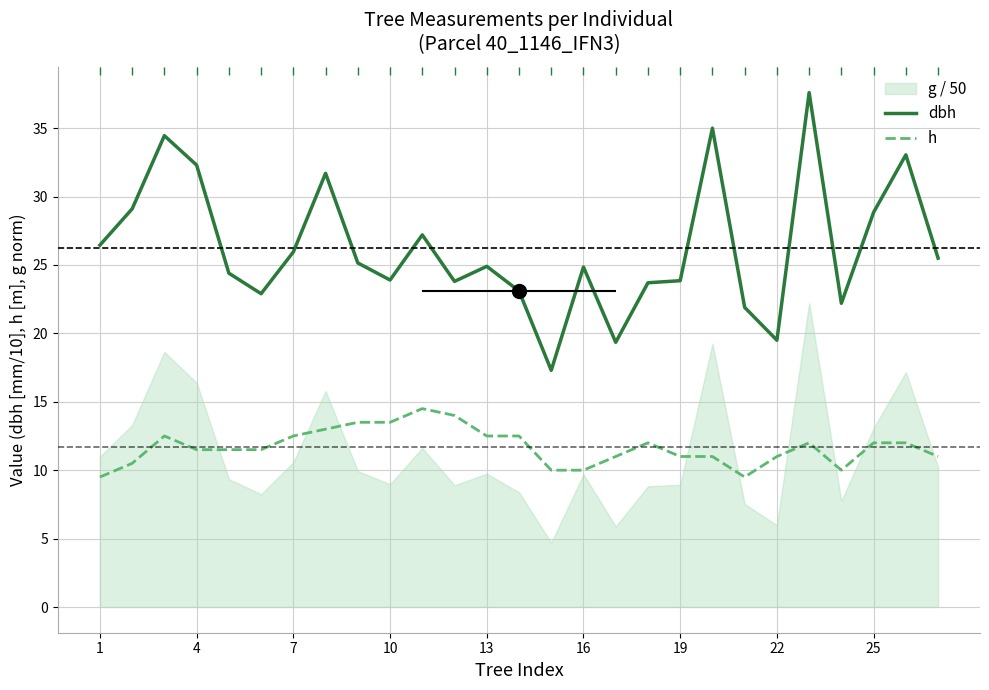

True or false: dbh and h intersect in this chart.

False